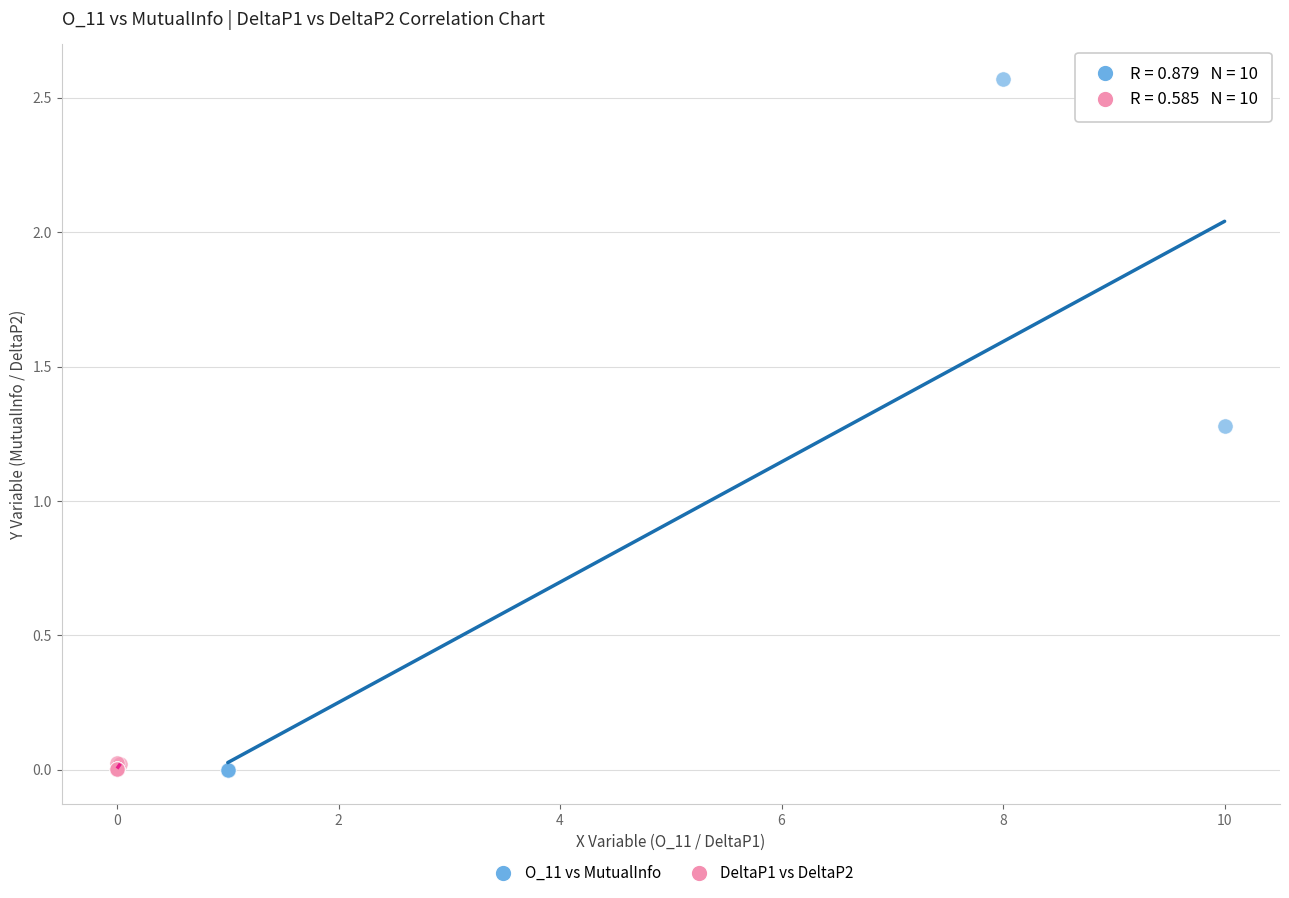

Which series has the widest spread of Y values?

O_11 vs MutualInfo